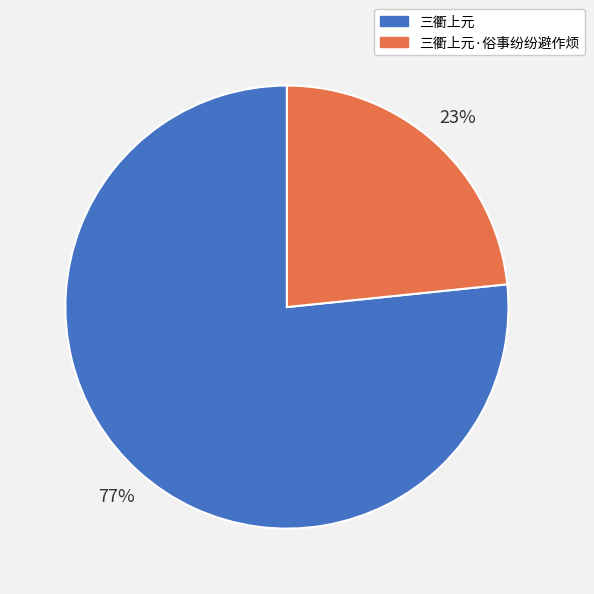

What percentage is the 三衢上元 slice, to the nearest percent?

77%